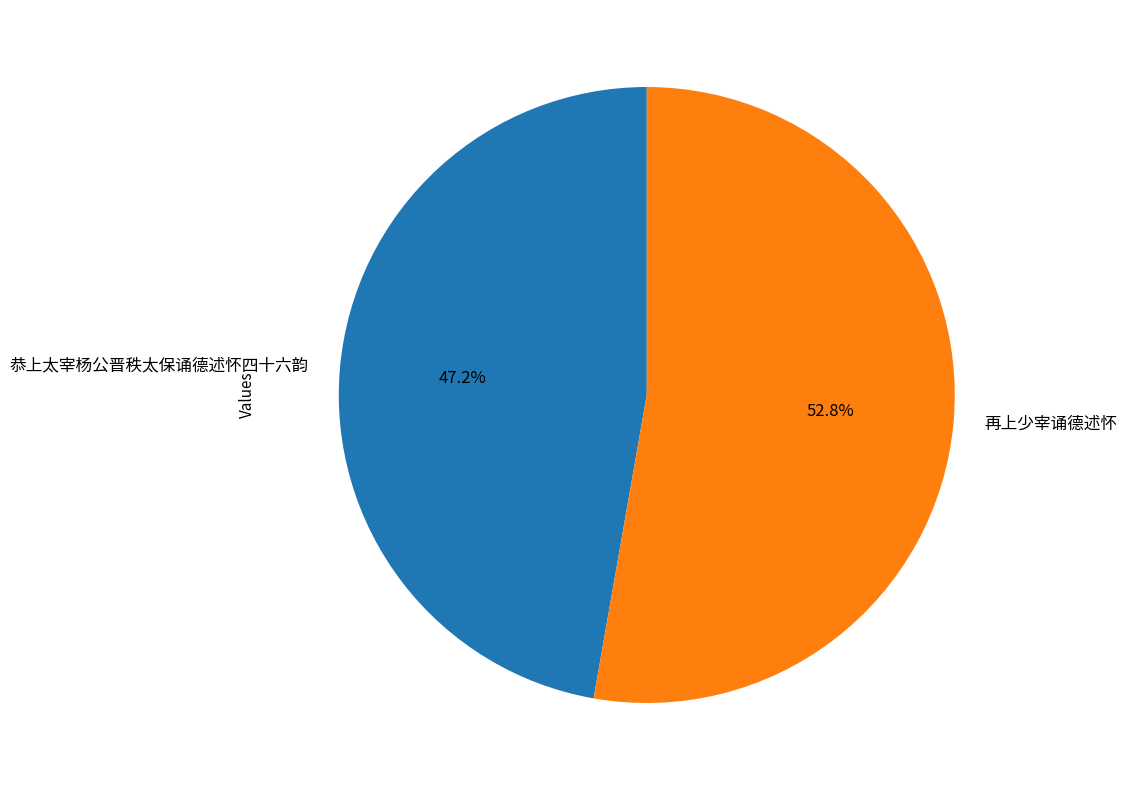

Rank the categories by value from lowest to highest.

恭上太宰杨公晋秩太保诵德述怀四十六韵, 再上少宰诵德述怀